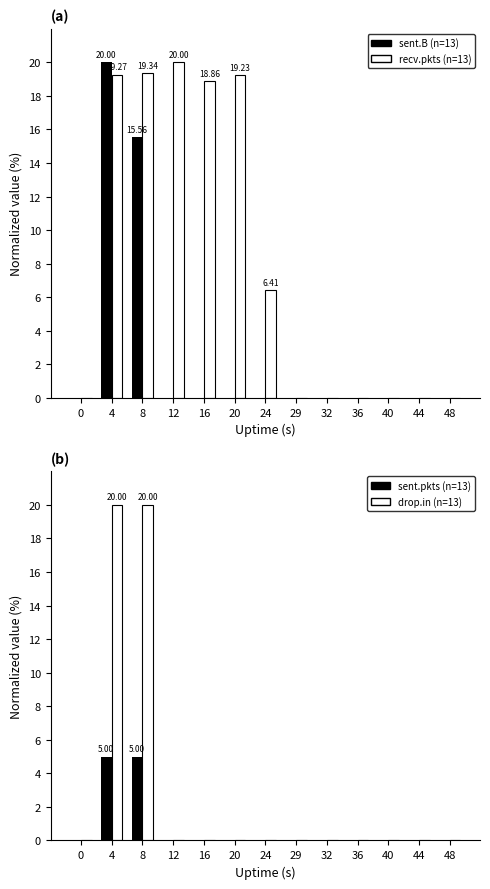

Reading left to right, list all the values displayed in this chart.

sent.B: 0=0.0	4=20.0	8=15.6	12=0.0	16=0.0	20=0.0	24=0.0	29=0.0	32=0.0	36=0.0	40=0.0	44=0.0	48=0.0
recv.pkts: 0=0.0	4=19.3	8=19.3	12=20.0	16=18.9	20=19.2	24=6.4	29=0.0	32=0.0	36=0.0	40=0.0	44=0.0	48=0.0
sent.pkts: 0=0.0	4=5.0	8=5.0	12=0.0	16=0.0	20=0.0	24=0.0	29=0.0	32=0.0	36=0.0	40=0.0	44=0.0	48=0.0
drop.in: 0=0.0	4=20.0	8=20.0	12=0.0	16=0.0	20=0.0	24=0.0	29=0.0	32=0.0	36=0.0	40=0.0	44=0.0	48=0.0